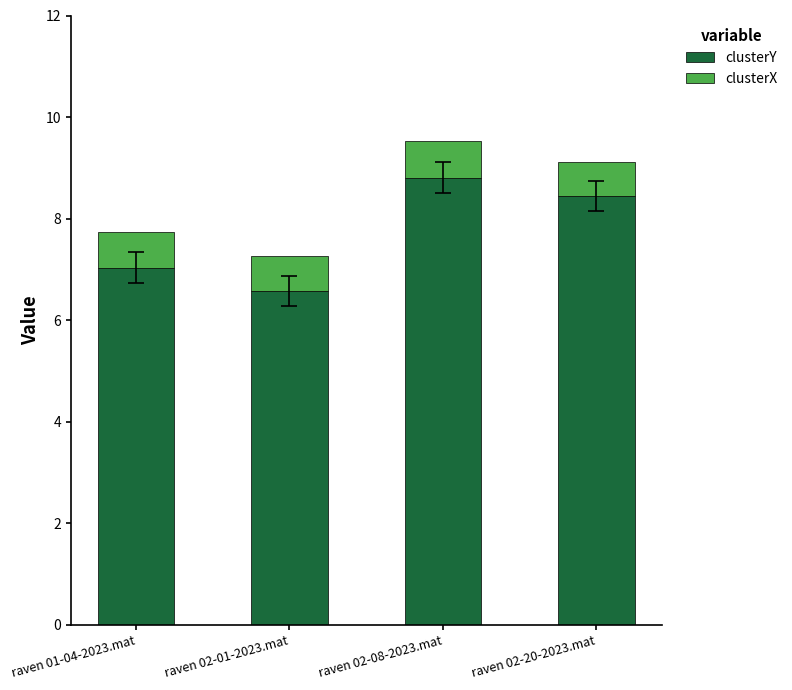

What is the difference between the second highest and second lowest values in the clusterY series?

1.4